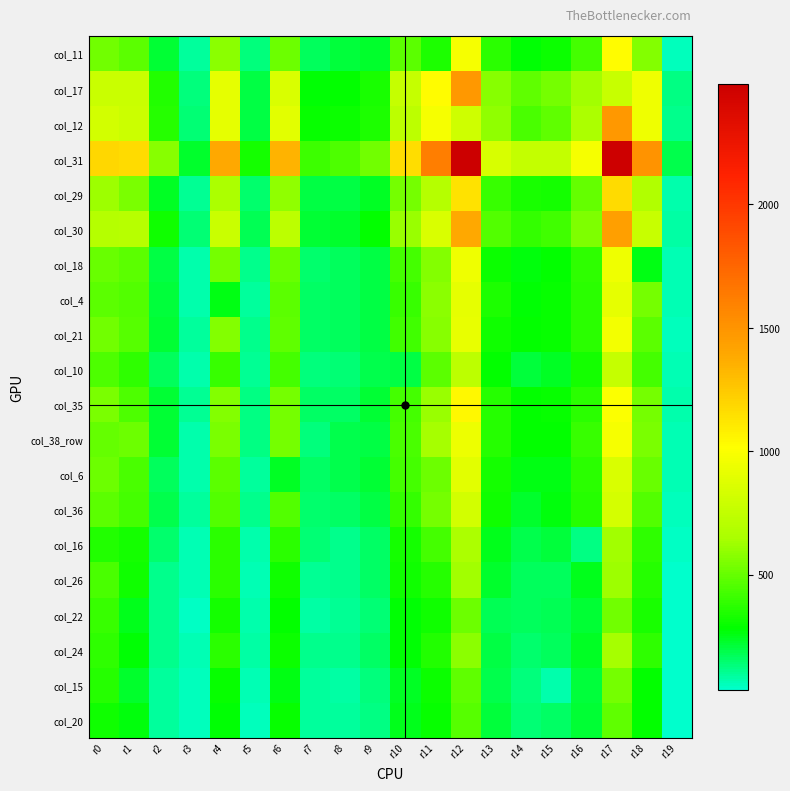

At how many categories does at least one series exceed 2035?

2